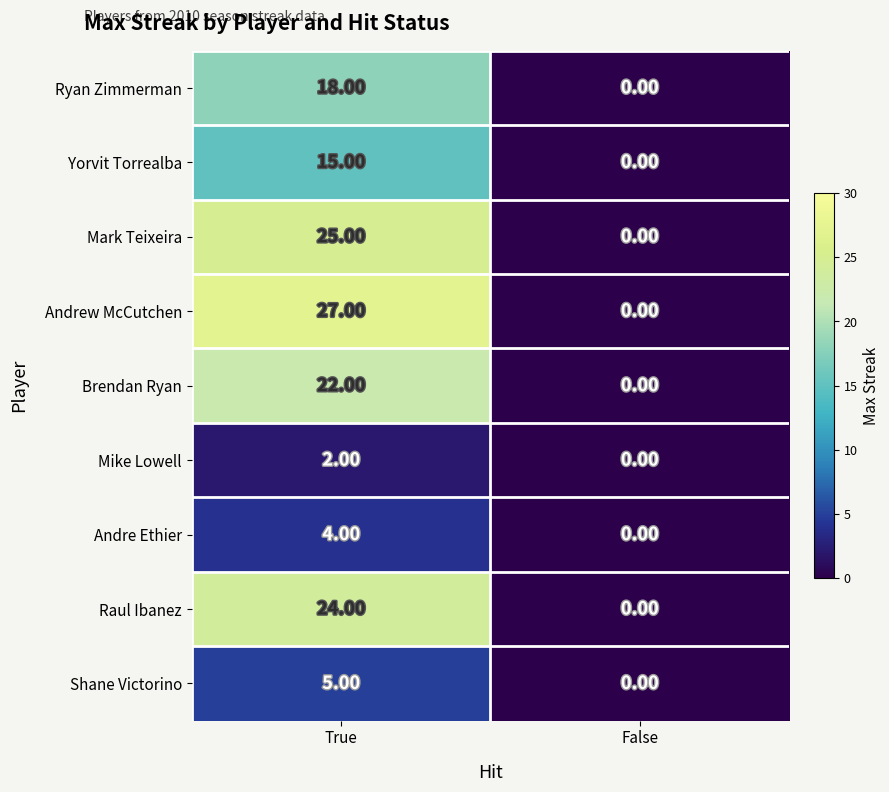

What is the sum of the Andrew McCutchen values at True and False?

27